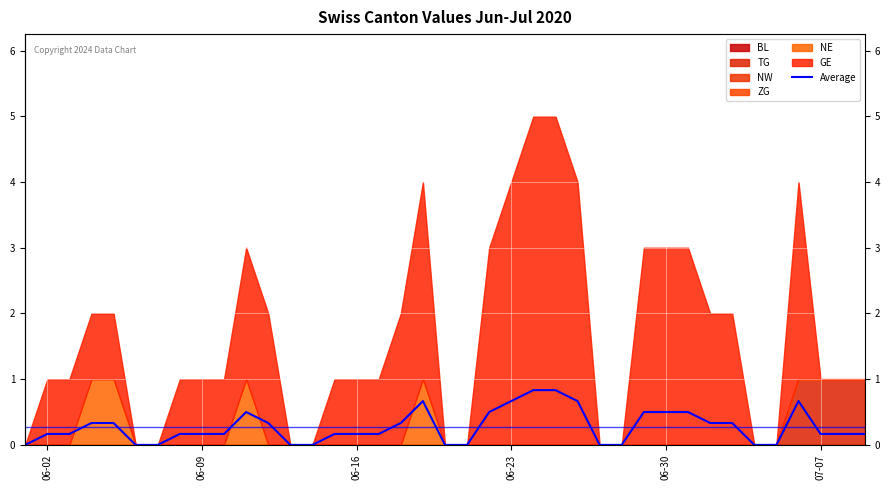

True or false: there are more than 1 points higher than both neighbors.

True